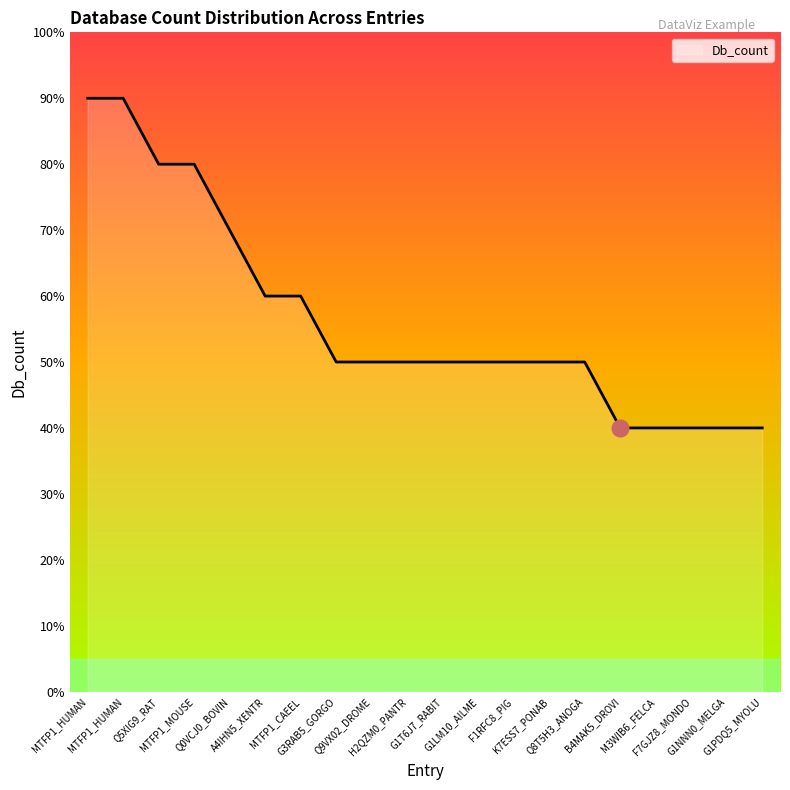

The chart shows a value of 2 at G1LM10_AILME. True or false?

False